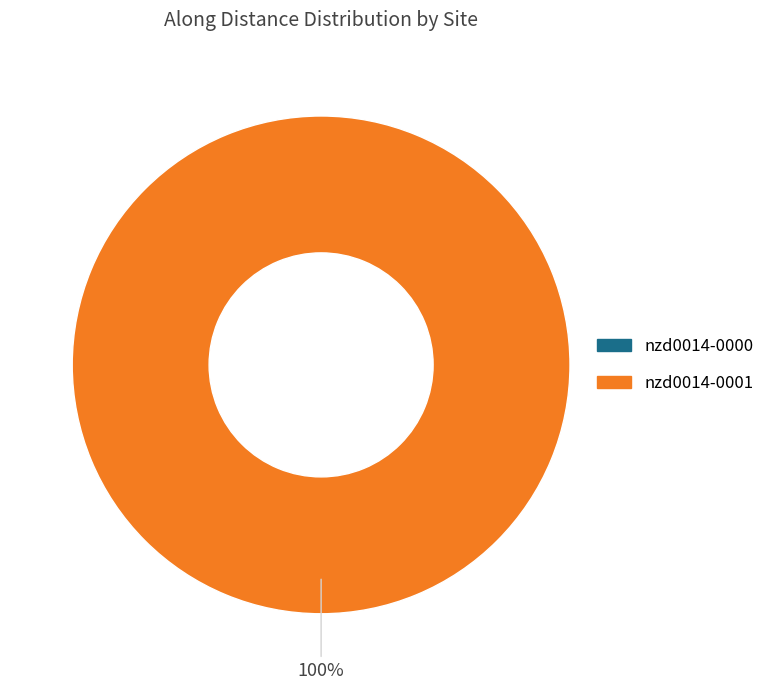

Do nzd0014-0001 and nzd0014-0000 together represent more than half of the pie?

Yes